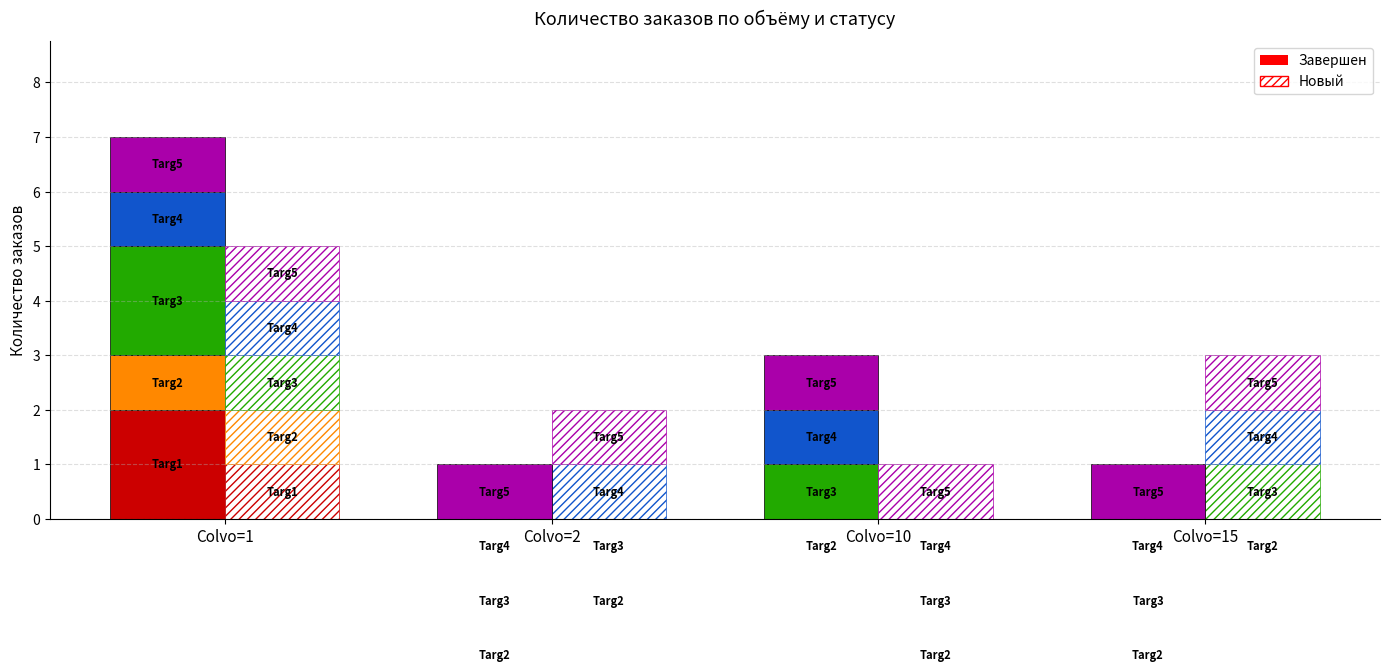

How many distinct data groups are displayed?

2